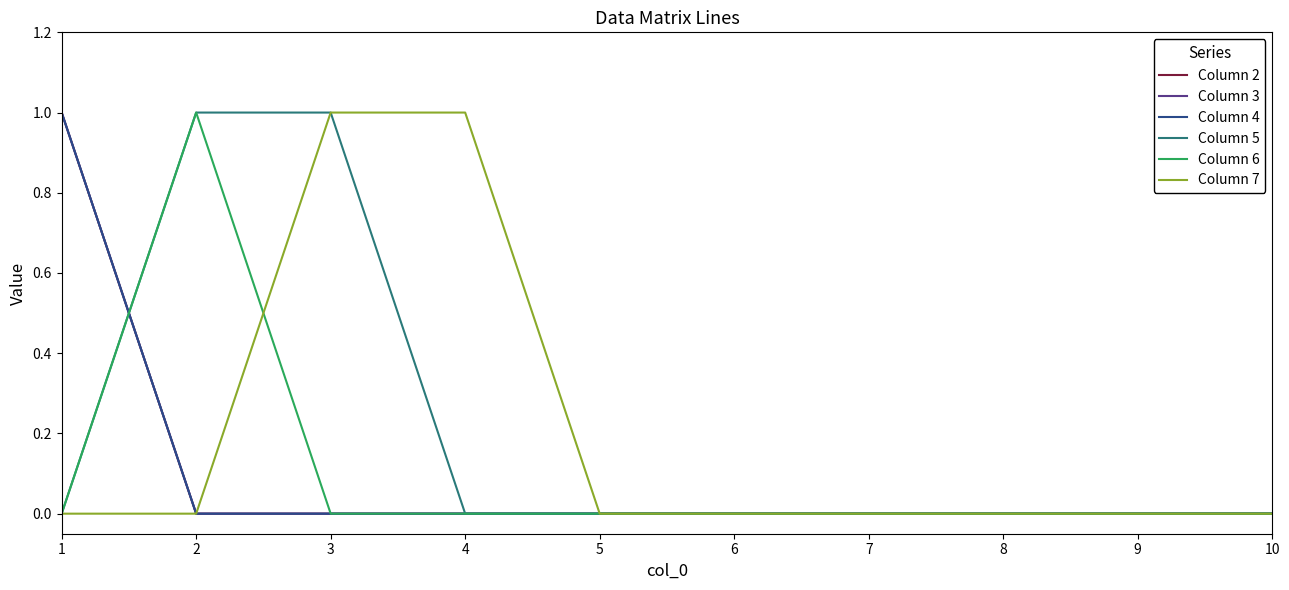

At how many categories does at least one series exceed 0?

4